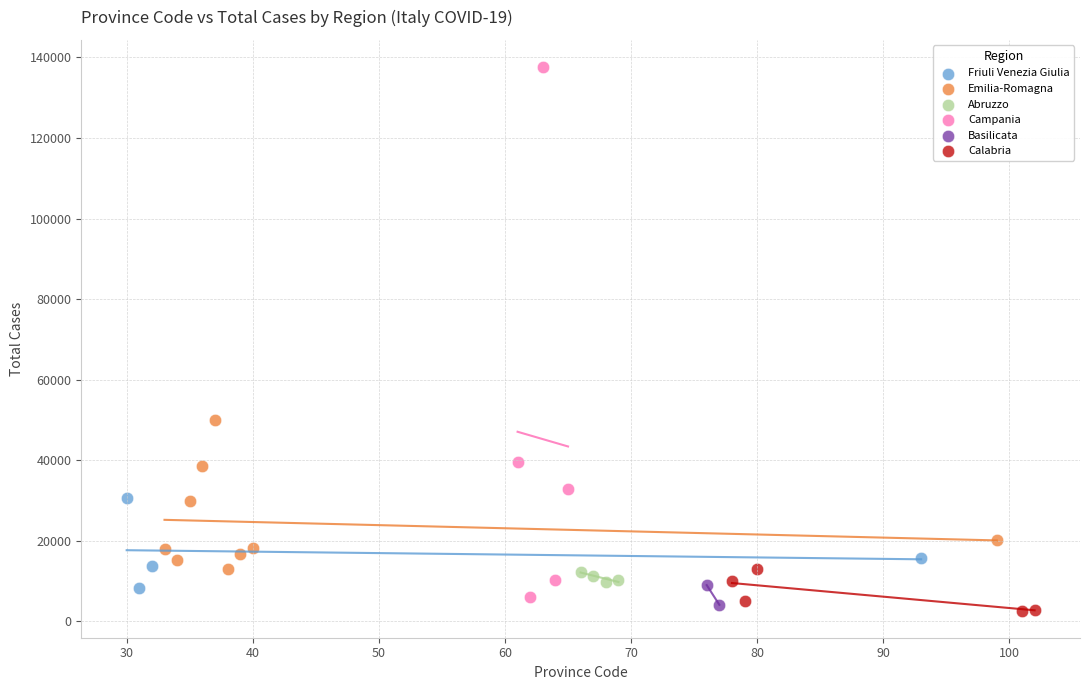

What are all the series names shown in the legend?

Friuli Venezia Giulia, Emilia-Romagna, Abruzzo, Campania, Basilicata, Calabria